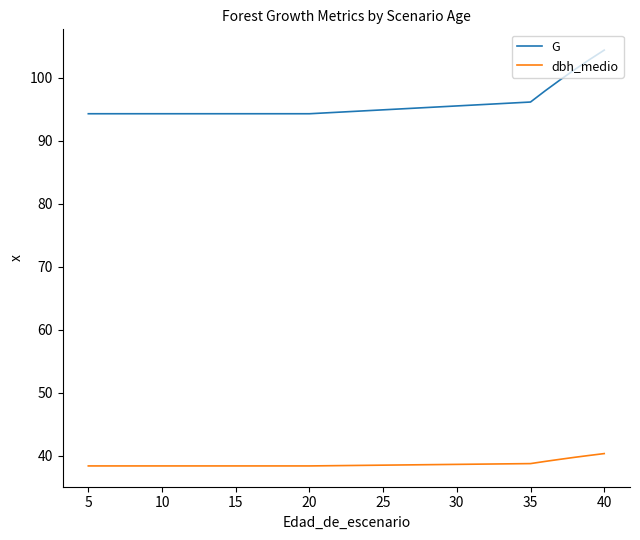

Which series has the largest range (max minus min)?

G